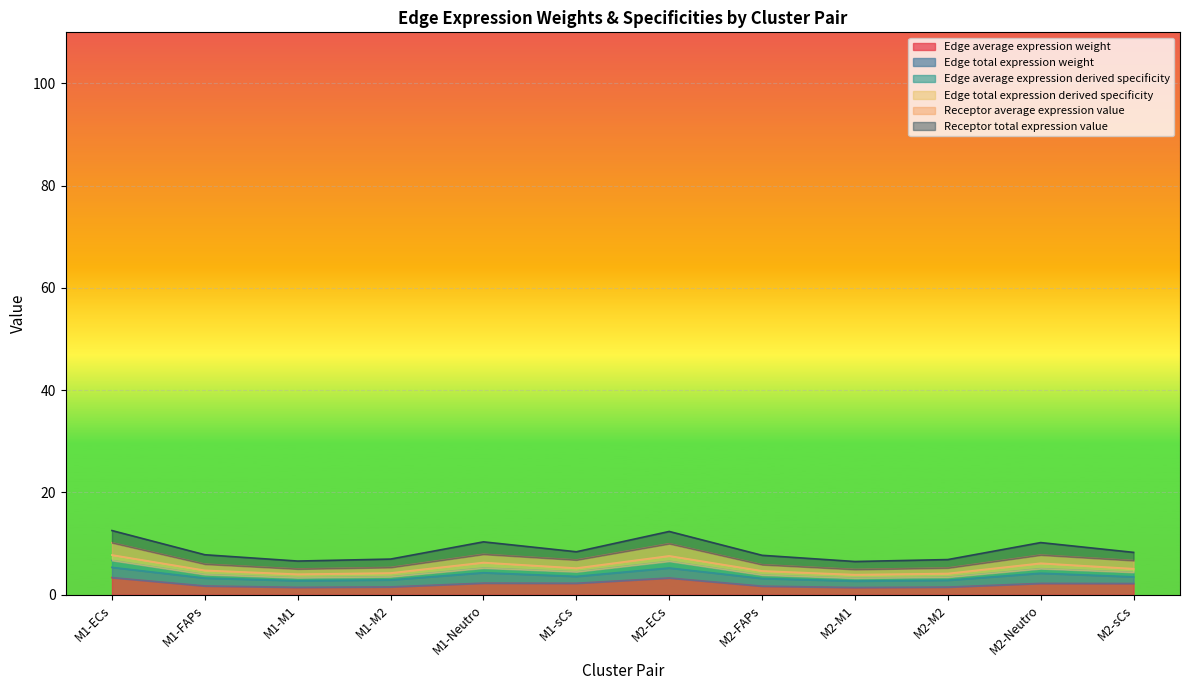

What is the highest value of the Edge average expression weight series?

3.3